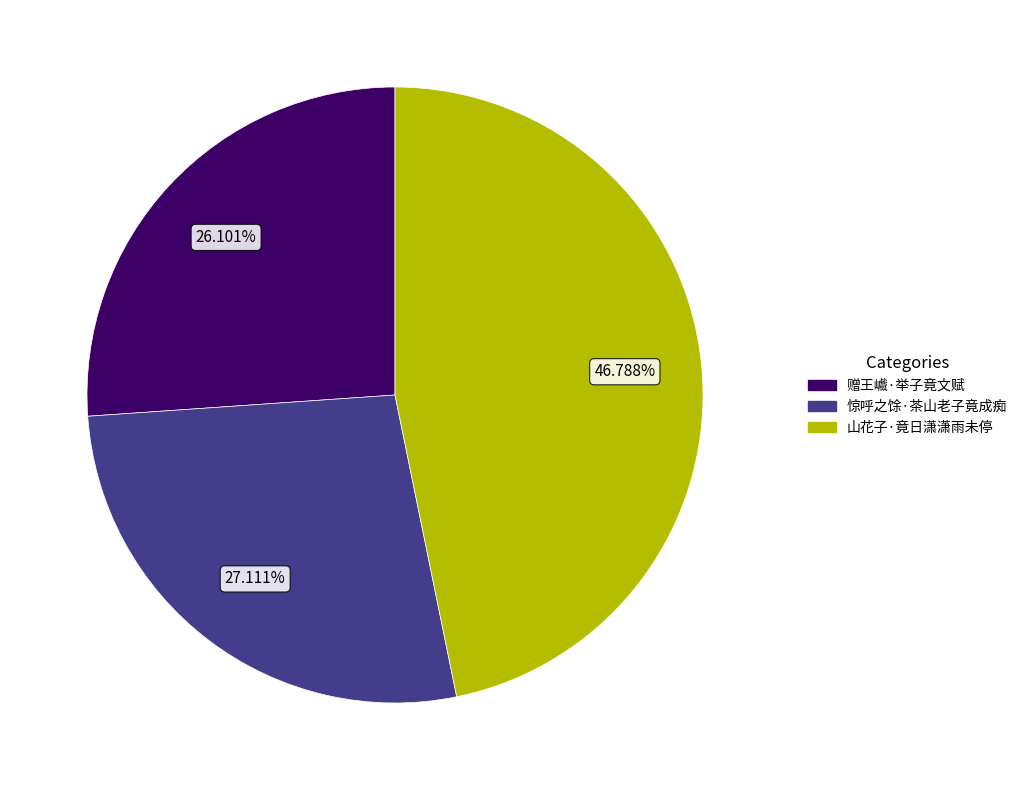

How many segments does this pie chart have?

3